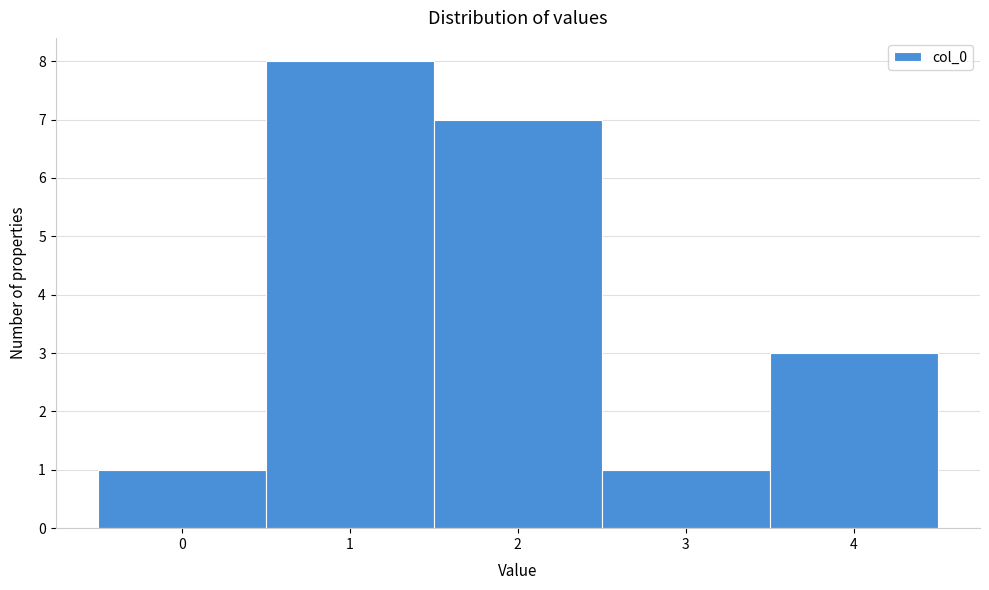

Reading left to right, transcribe this chart: for each bar, give the range it covers on the x-axis and its height. The values are not printed on the chart, so give them approximately, as read against the axis.

-0.5 to 0.5: 1
0.5 to 1.5: 8
1.5 to 2.5: 7
2.5 to 3.5: 1
3.5 to 4.5: 3